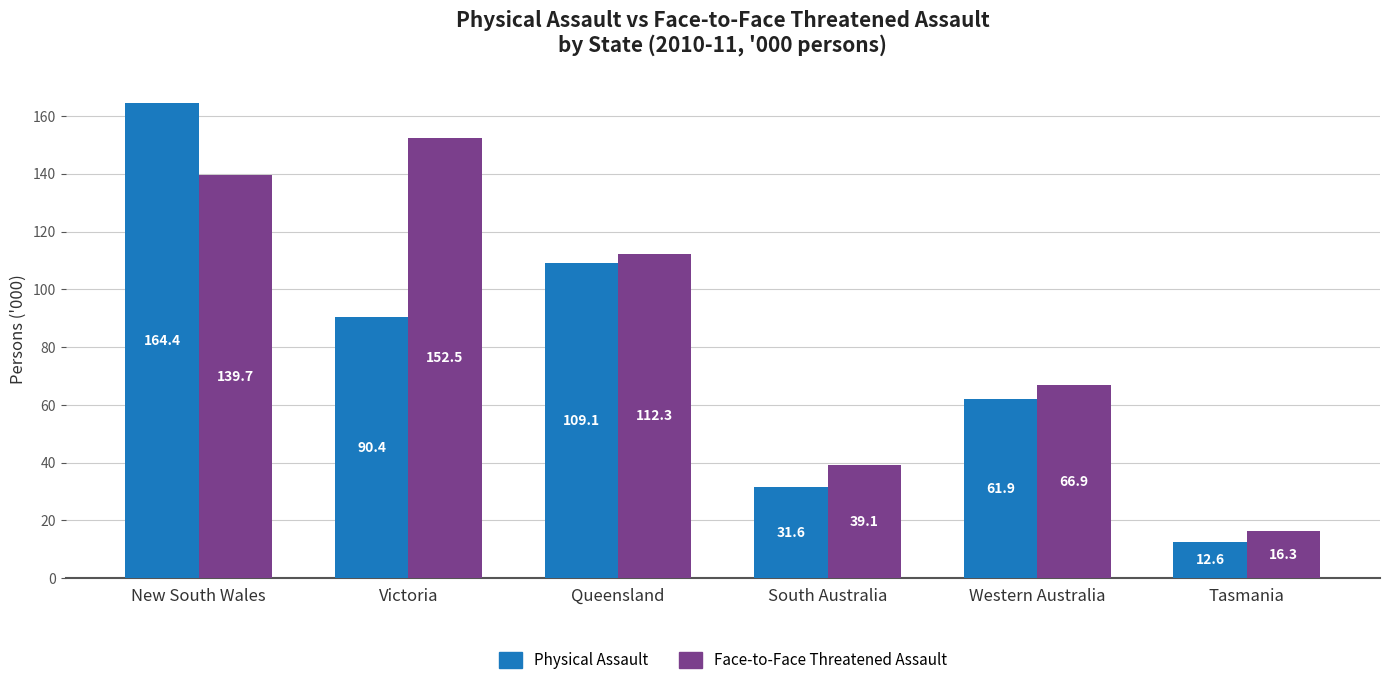

Which series has the largest total across all categories?

Face-to-Face Threatened Assault